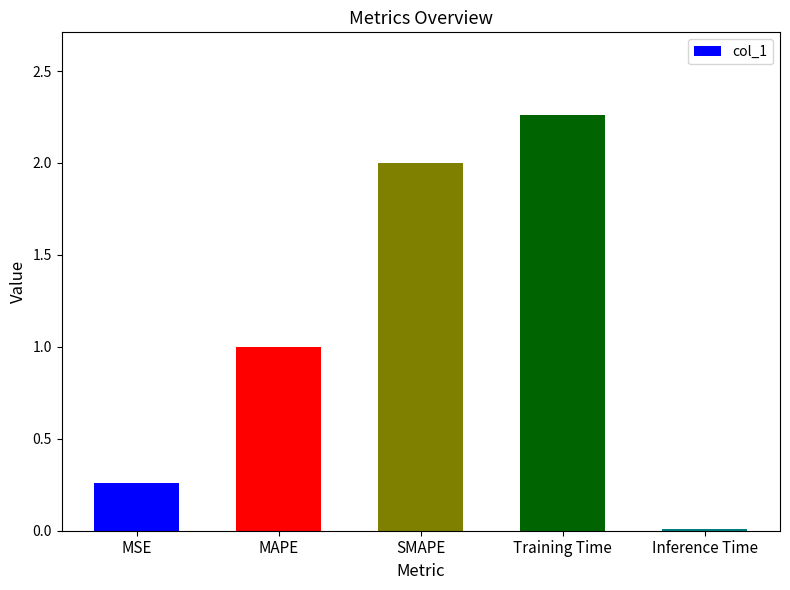

What is the sum of all values?

5.5